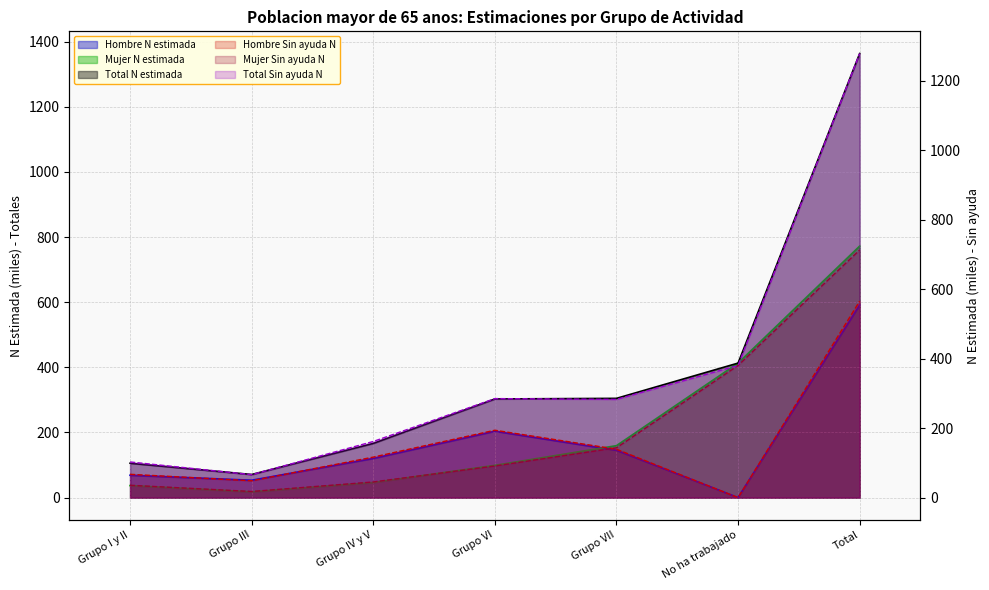

What is the difference between the maximum and minimum values in the Total Sin ayuda N series?

1212.0